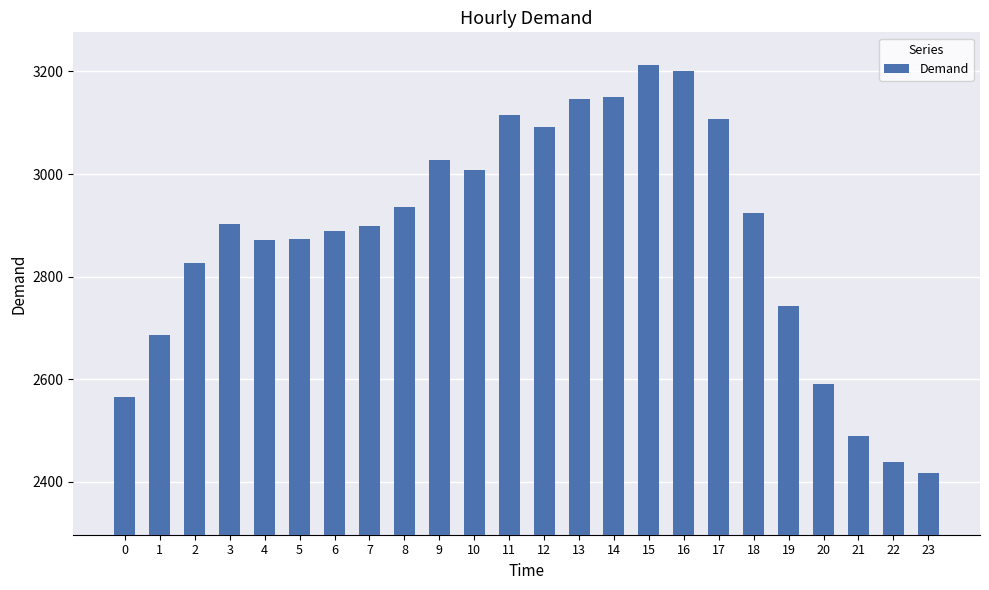

What is the approximate value at 1?

2686